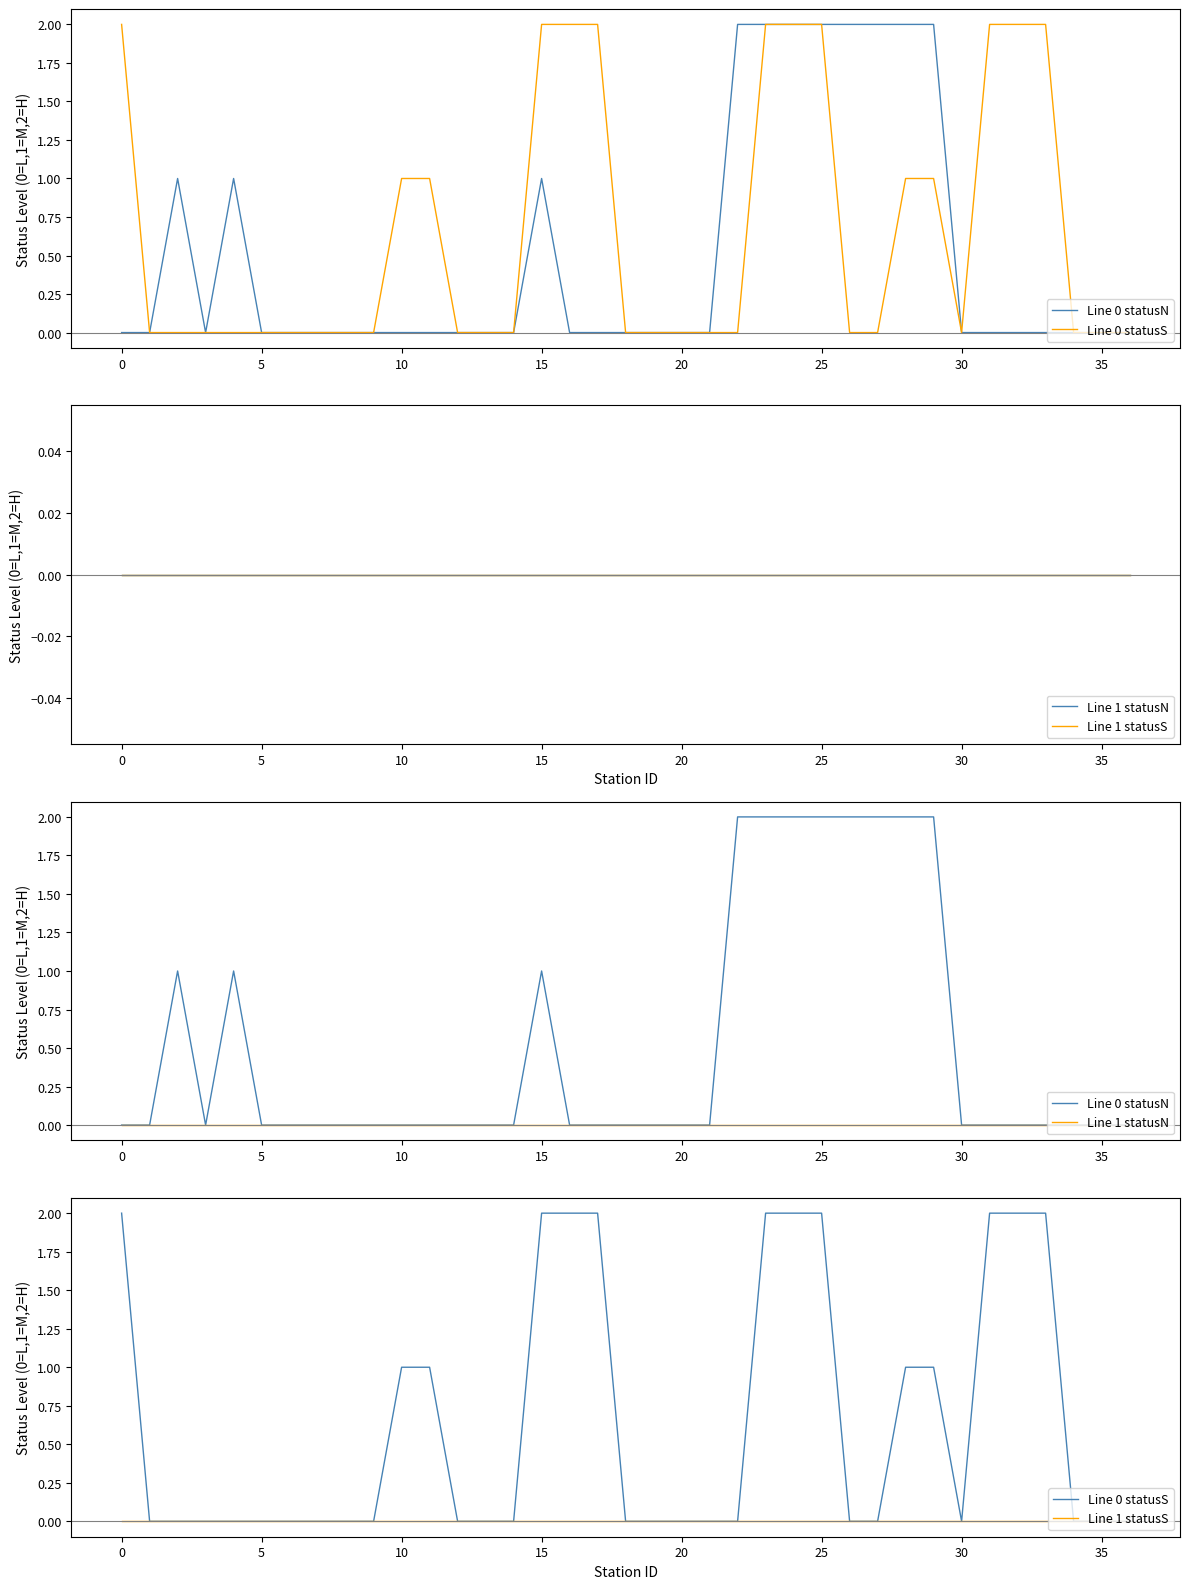

Which has a higher value, 21 or 15?

15